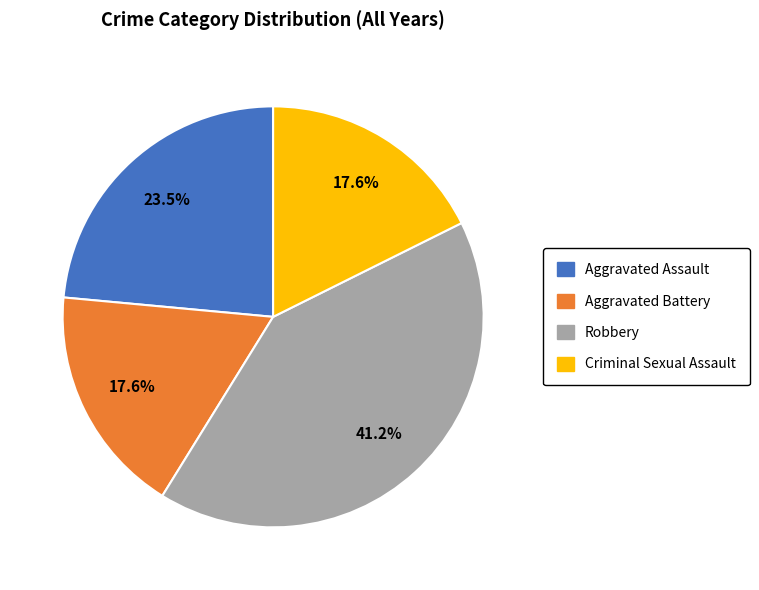

Does Aggravated Assault represent more than half of the total?

No